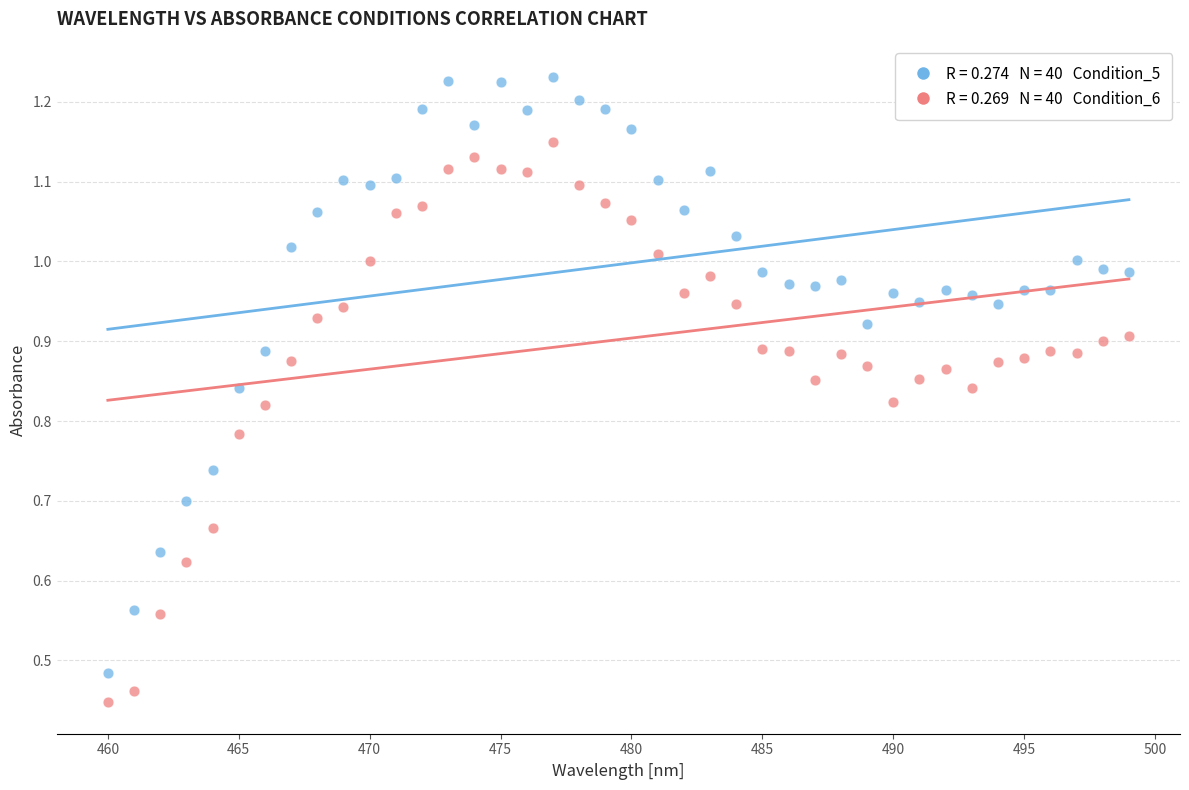

Across all data points, what is the range of X values (max minus min)?

39.0